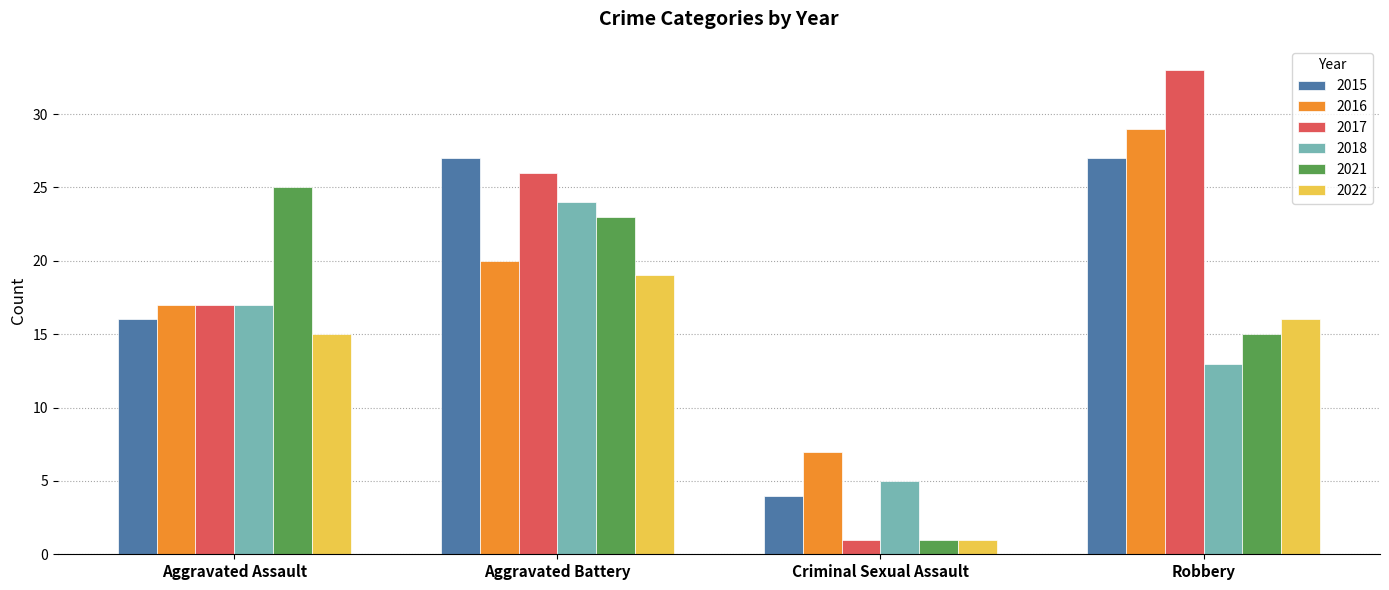

The value of 2016 at Robbery is 29. True or false?

True